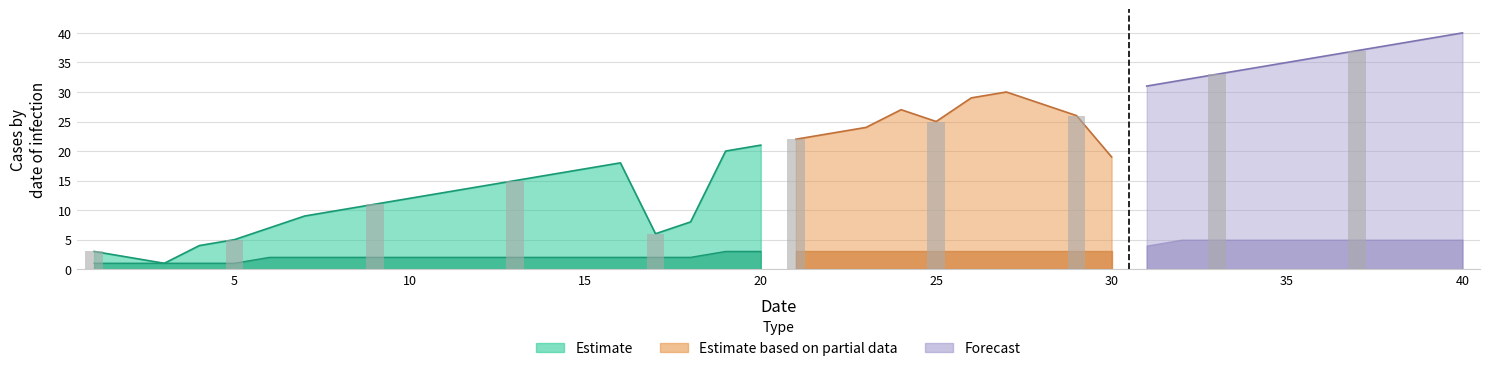

At which label does col3 first exceed 3?

31